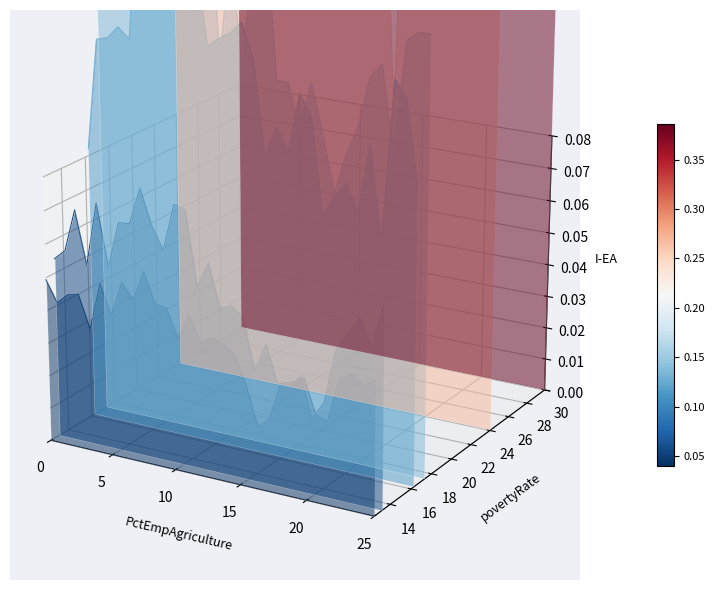

Which label corresponds to the smallest value in the chart?

19